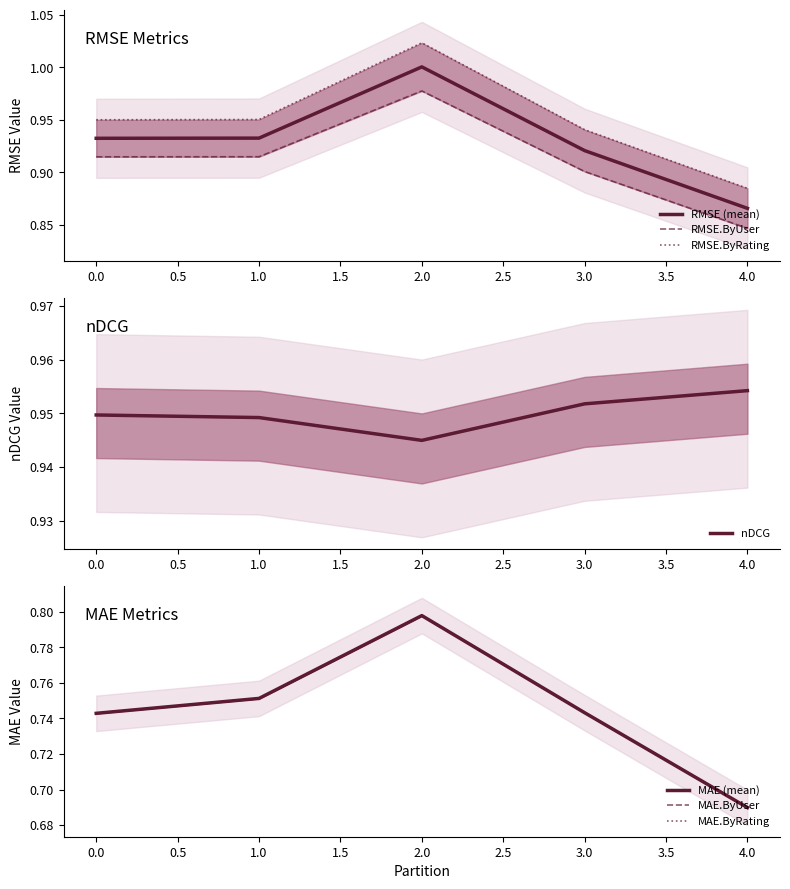

Which category has the highest value across all series?

2